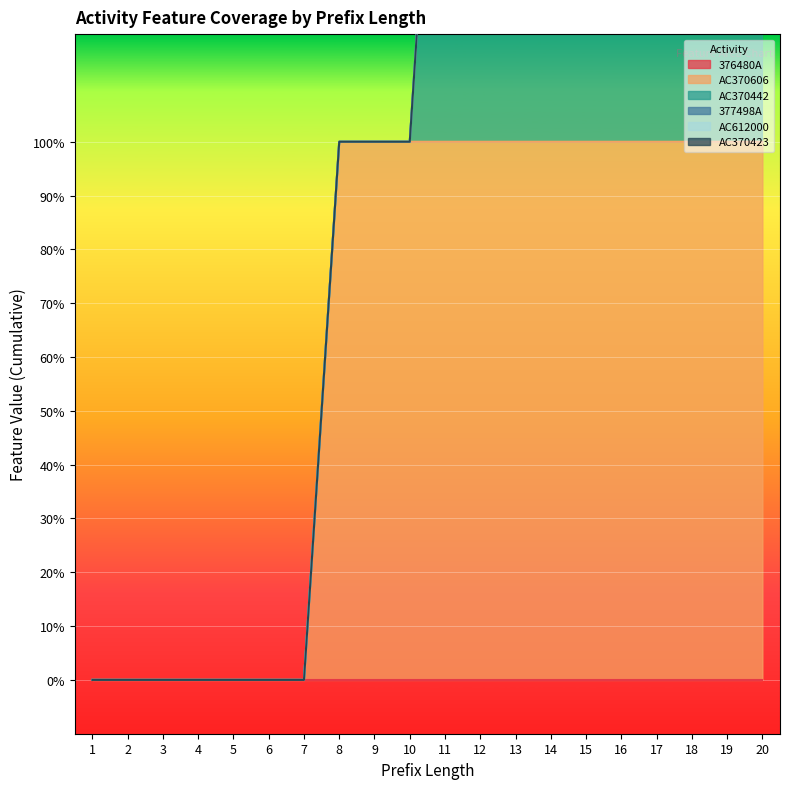

Between 4 and 10, which series saw the biggest shift?

AC370606